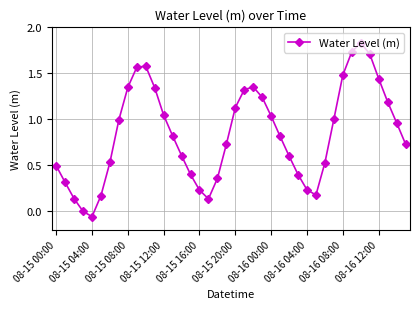

What is the sum of all values?

33.7